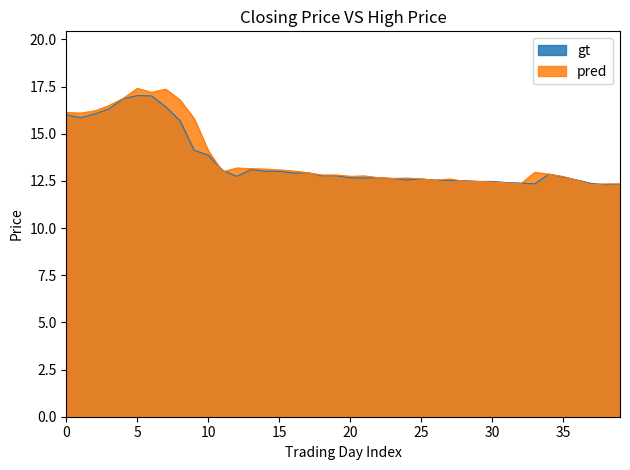

At how many categories does at least one series exceed 13?

17